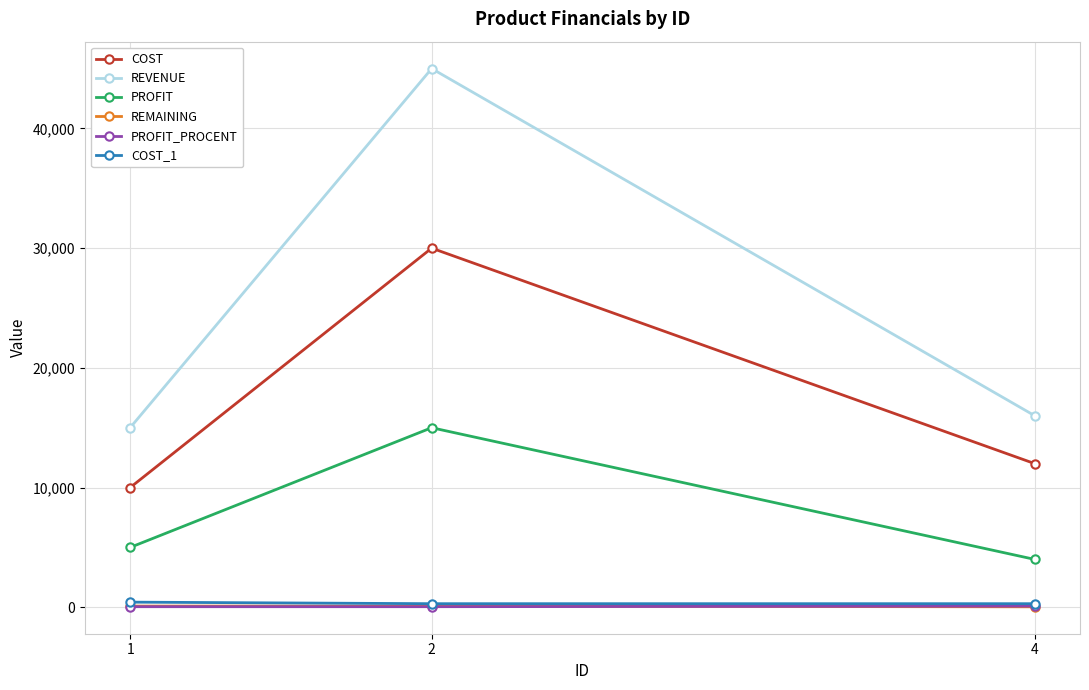

What is the value of the REMAINING point at the 2nd from the left?

100